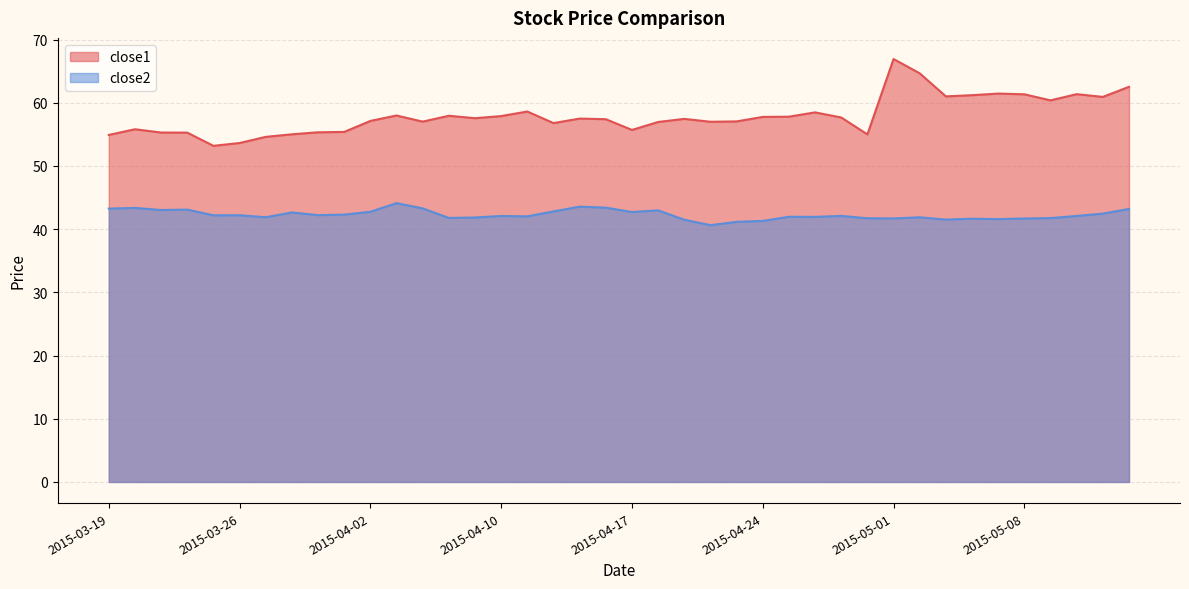

Between 2015-03-30 and 2015-05-01, which series saw the biggest shift?

close1